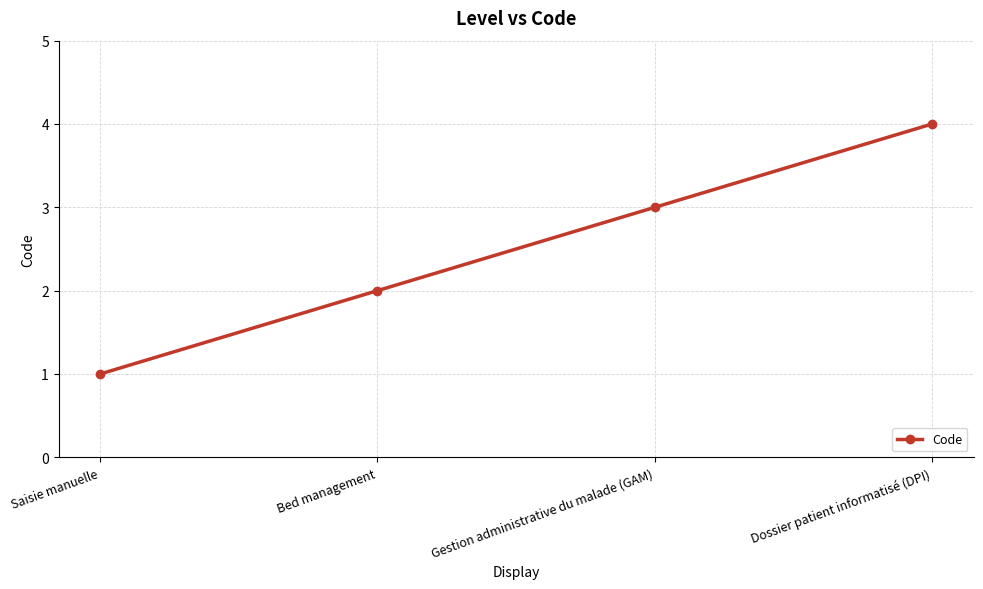

What is the maximum value shown in the chart?

4